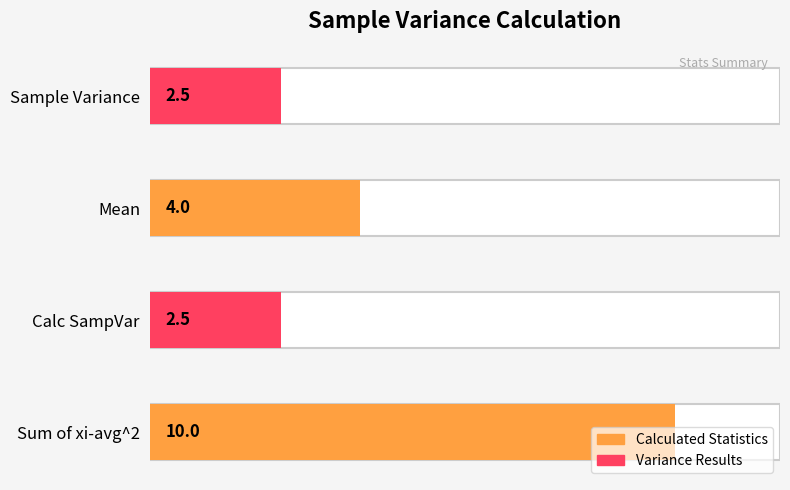

How many values are above zero?

4